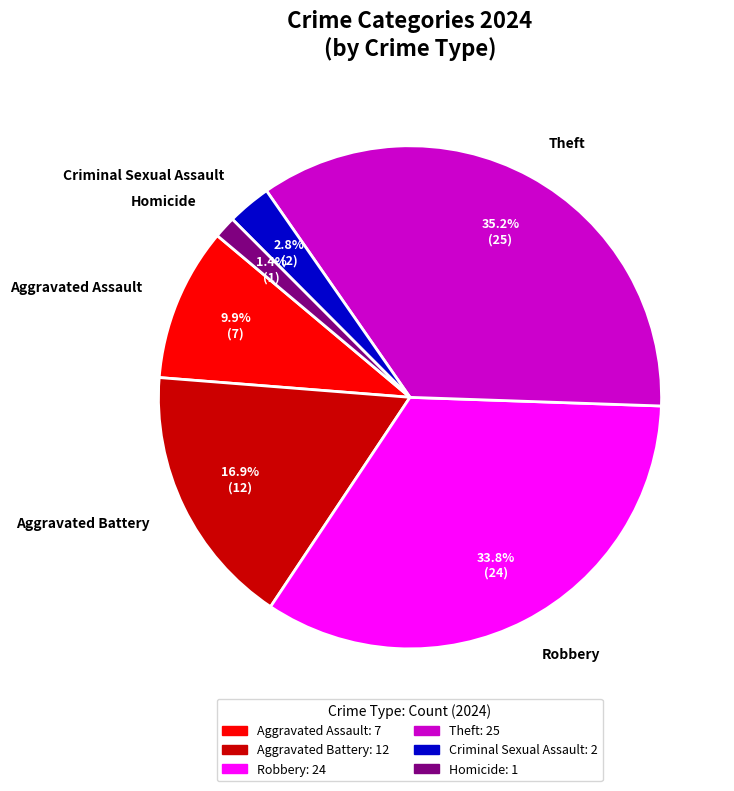

Which category has the smallest portion of the pie?

Homicide